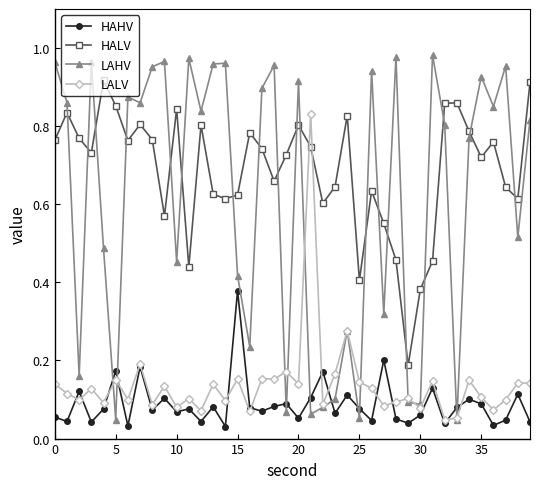

Which series has the widest spread of values?

LAHV